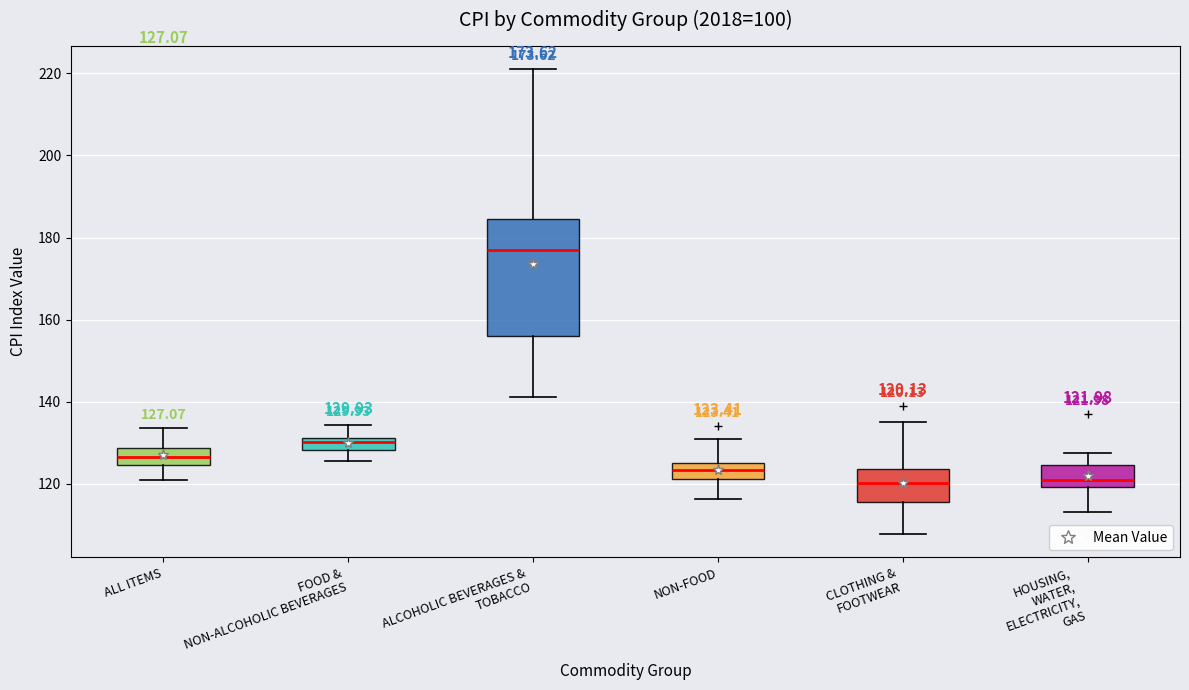

Comparing the boxes themselves (not the whiskers), which one is the tallest?

ALCOHOLIC BEVERAGES & TOBACCO